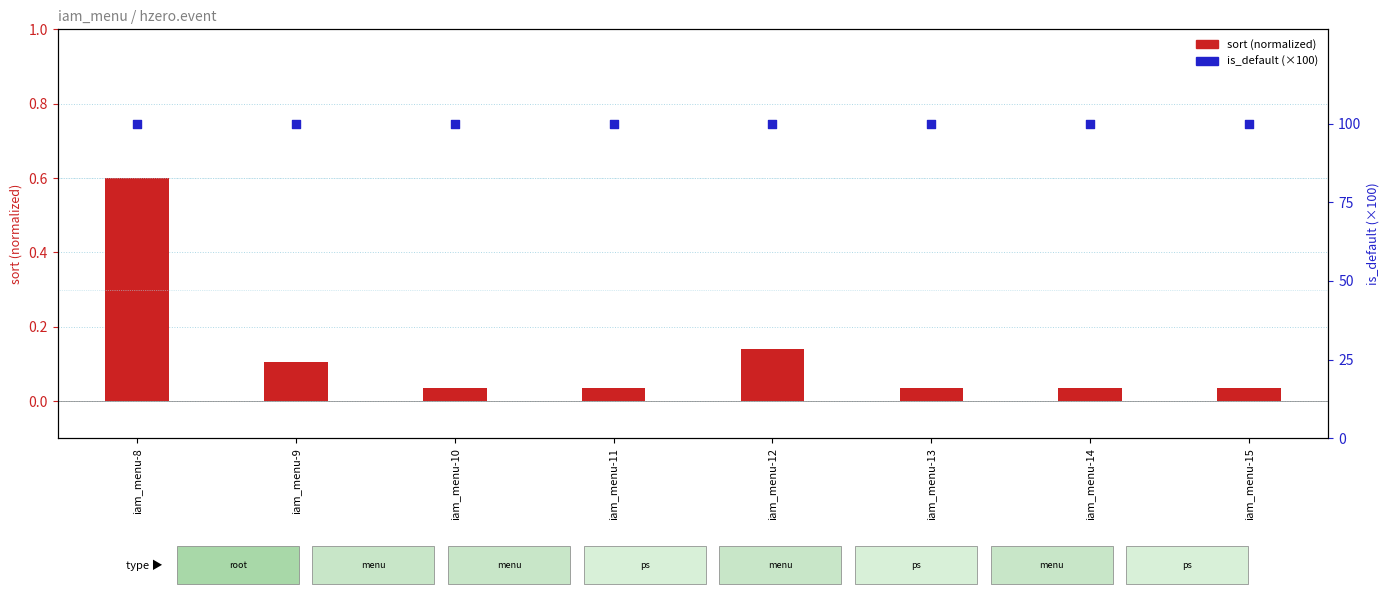

Which series has the largest total across all categories?

is_default (×100)